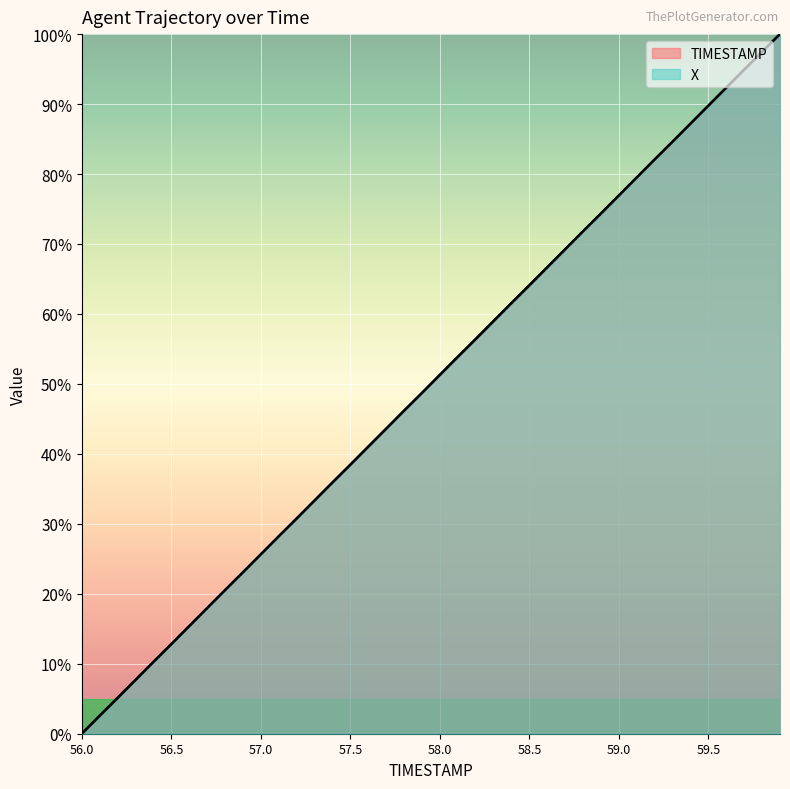

Which category has the highest value in the X series?

59.9